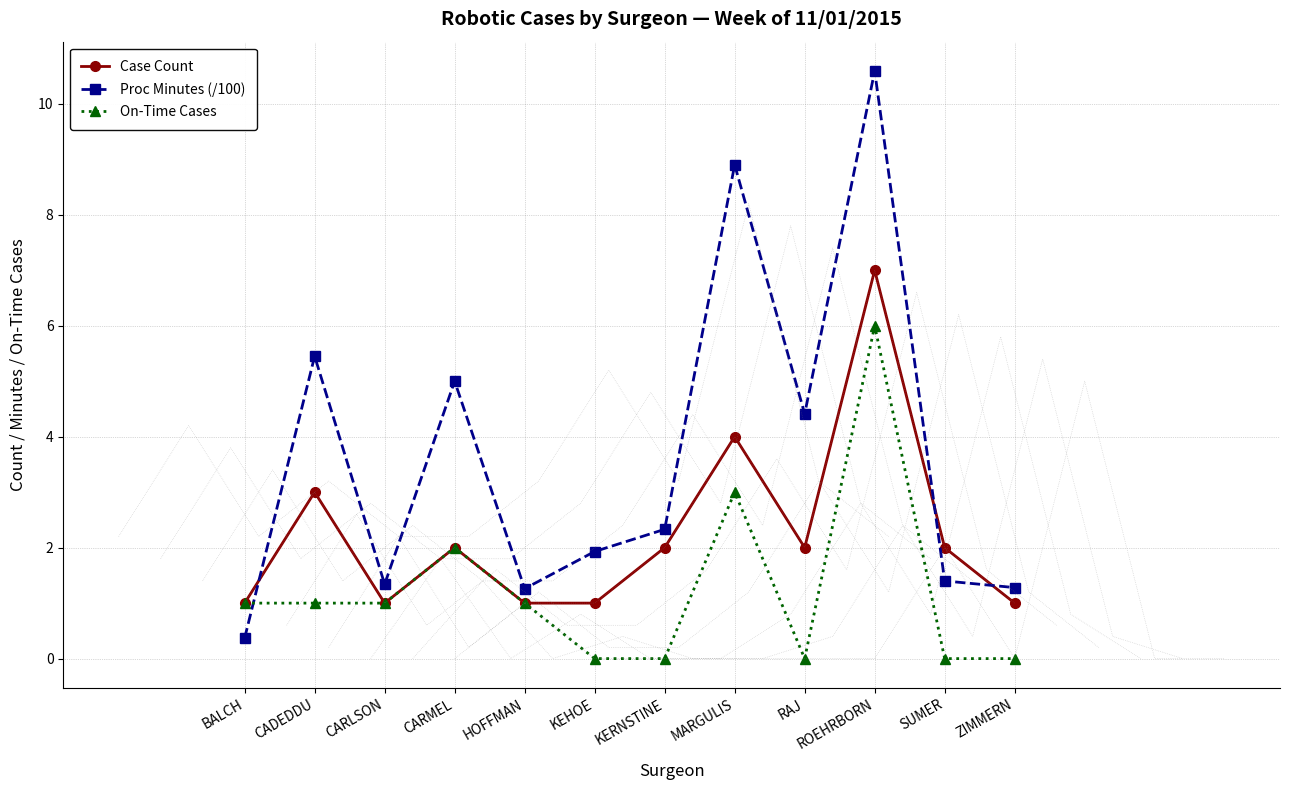

Does the chart have visible grid lines?

Yes